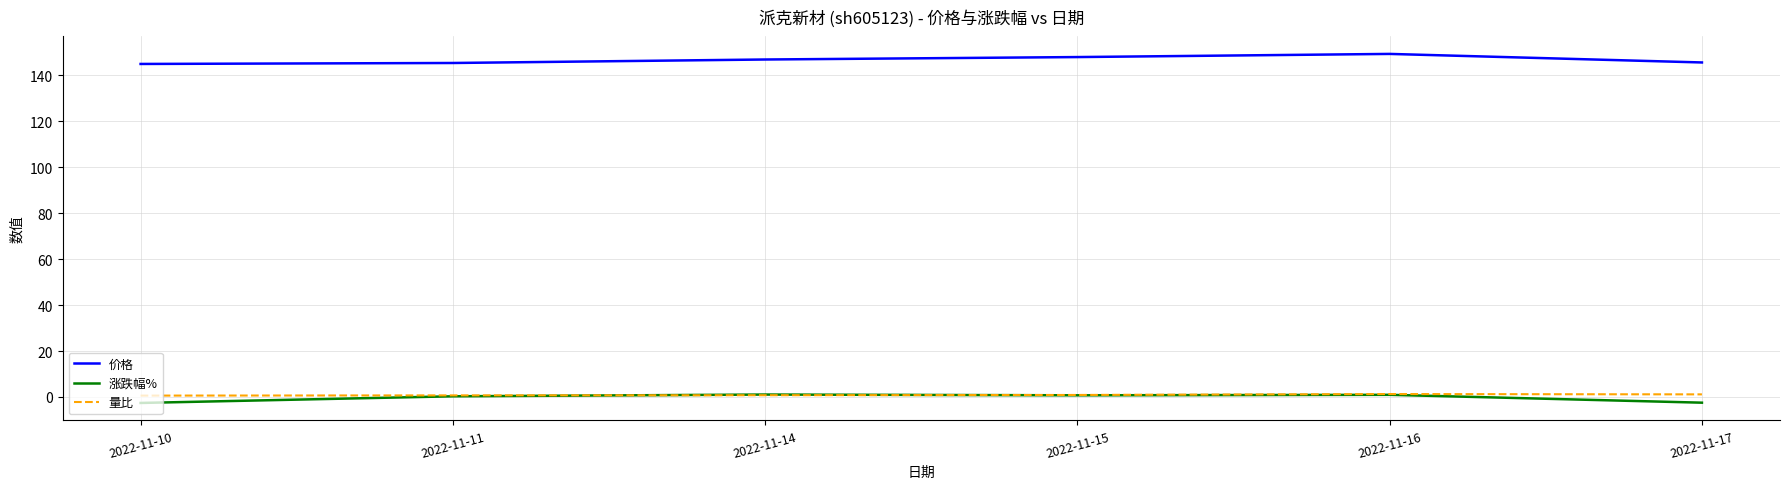

True or false: 涨跌幅% and 价格 cross at least once.

False